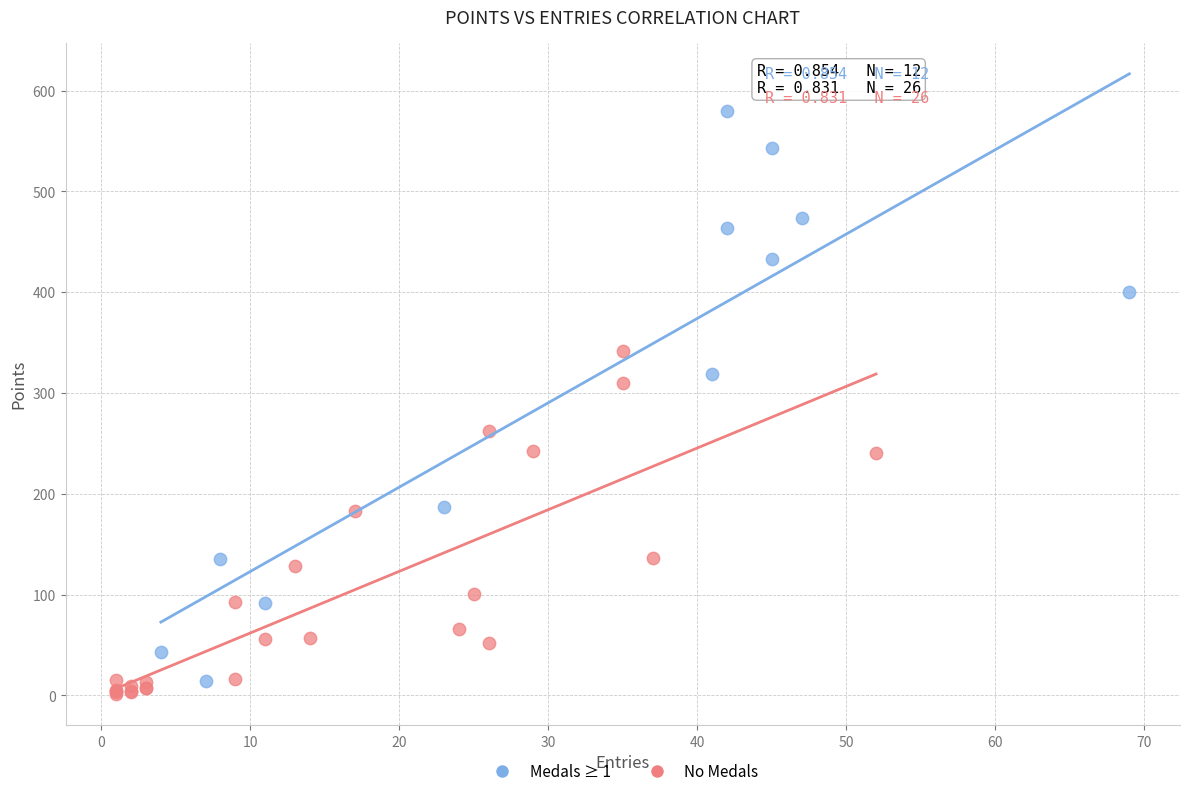

What are all the series names shown in the legend?

Medals ≥ 1, No Medals